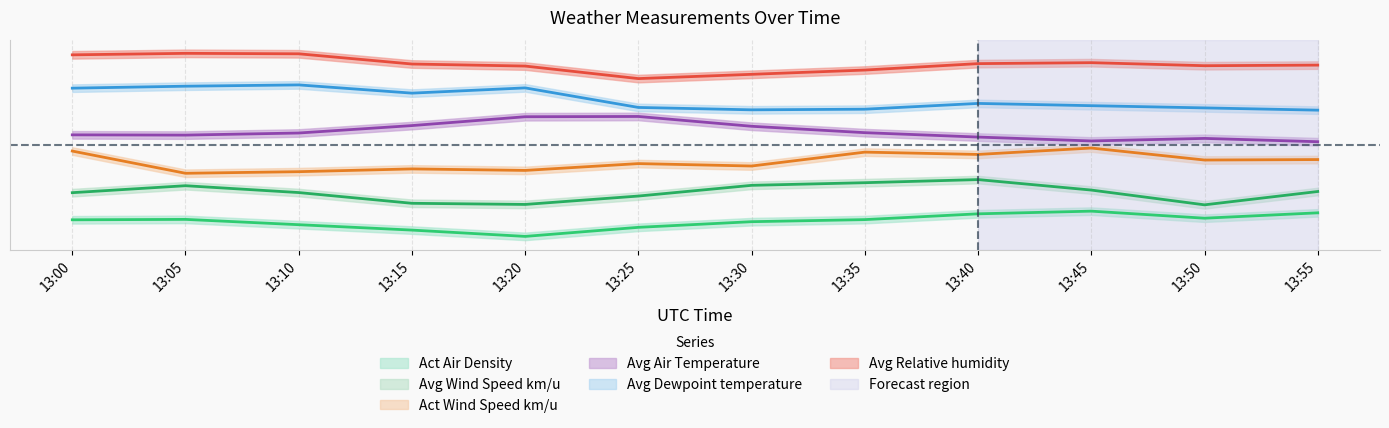

How many lines are shown in the chart?

6